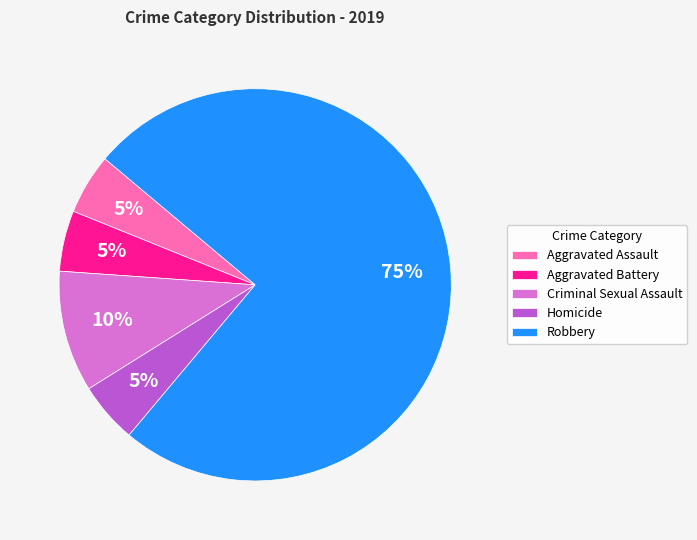

How many segments does this pie chart have?

5